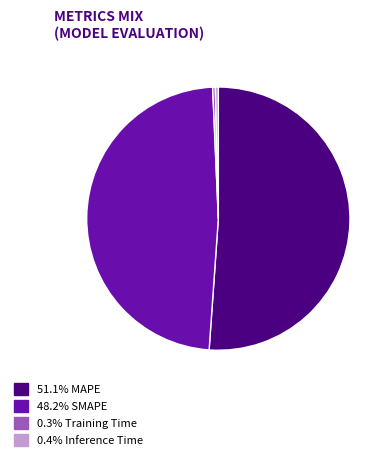

How many slices are in this pie chart?

4